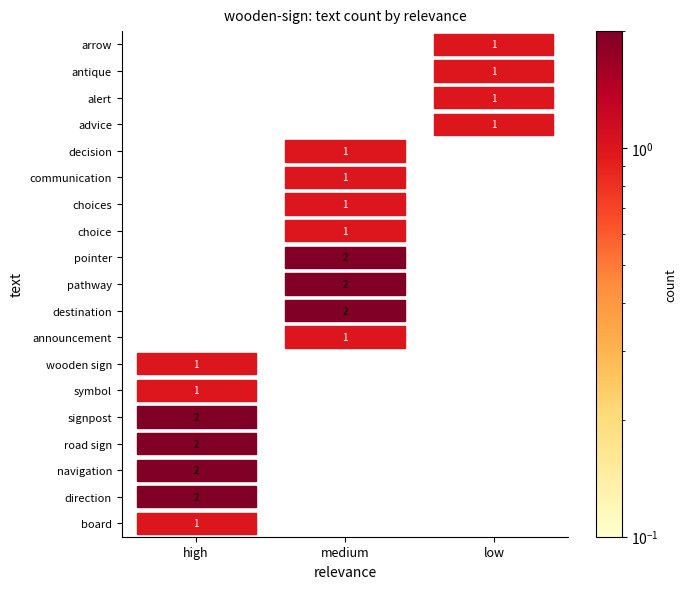

Which series has the largest range (max minus min)?

direction